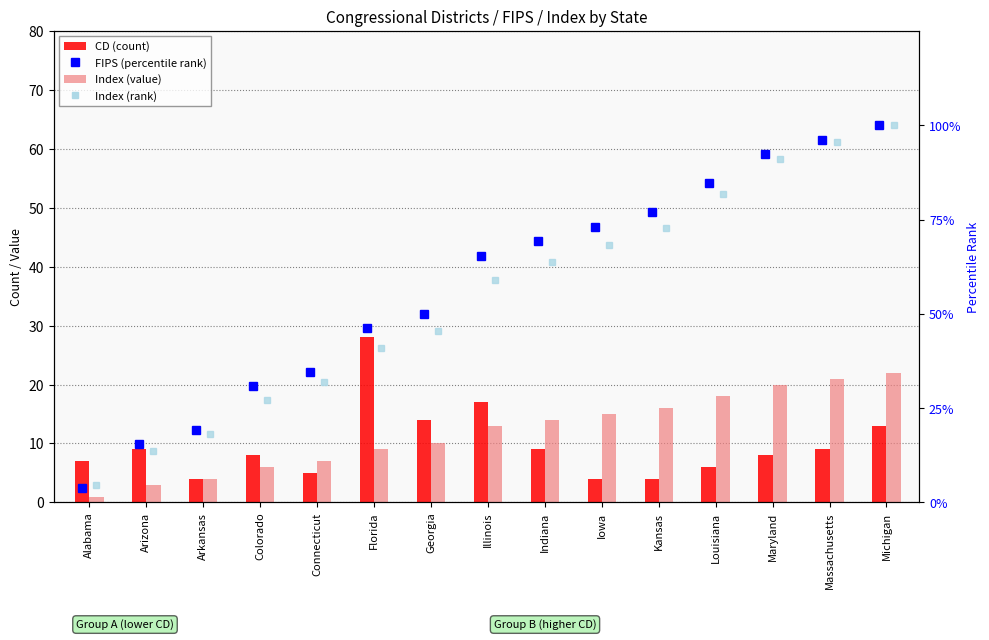

What is the sum of all CD (count) values?

145.0